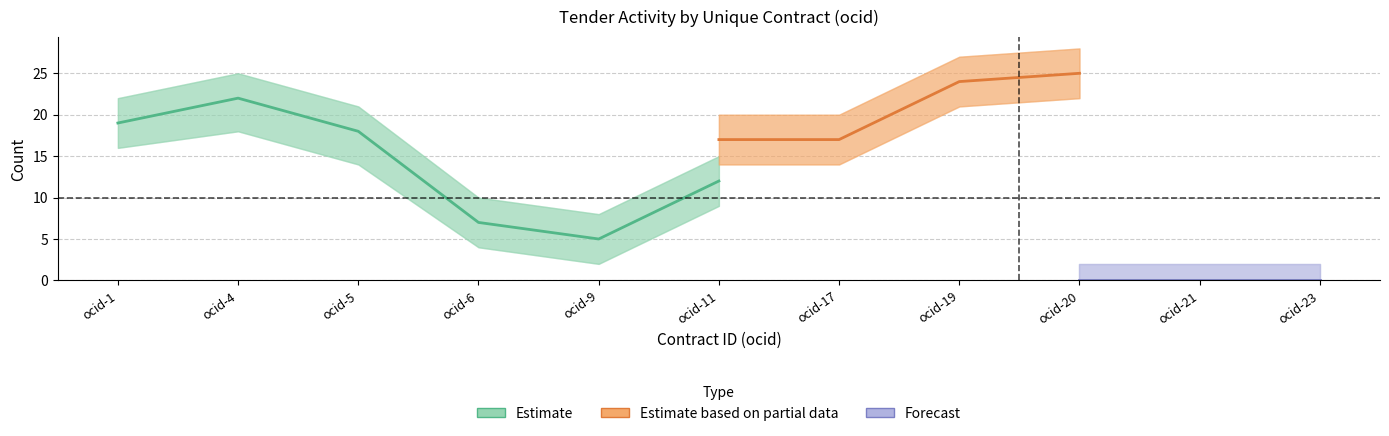

Count the number of categories in the chart.

11